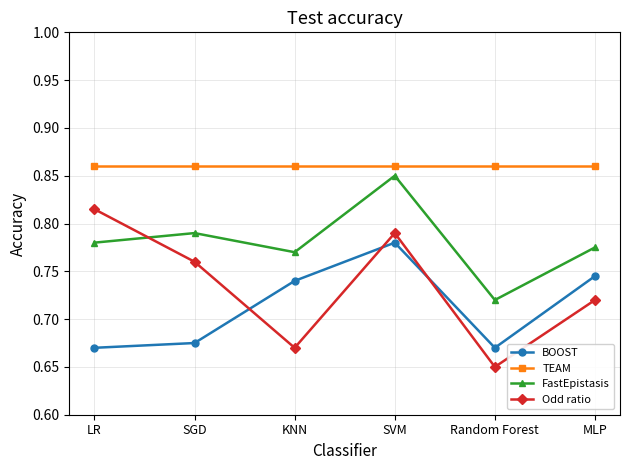

What are all the series names shown in the legend?

BOOST, TEAM, FastEpistasis, Odd ratio